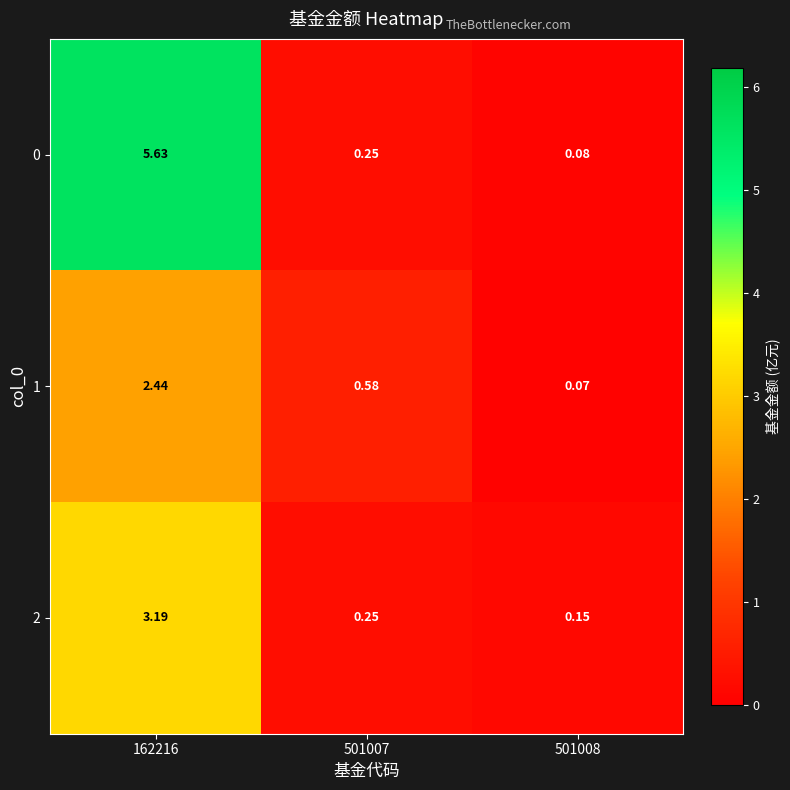

Is the value of 2 at 501008 greater than the value of 1 at 501008?

Yes